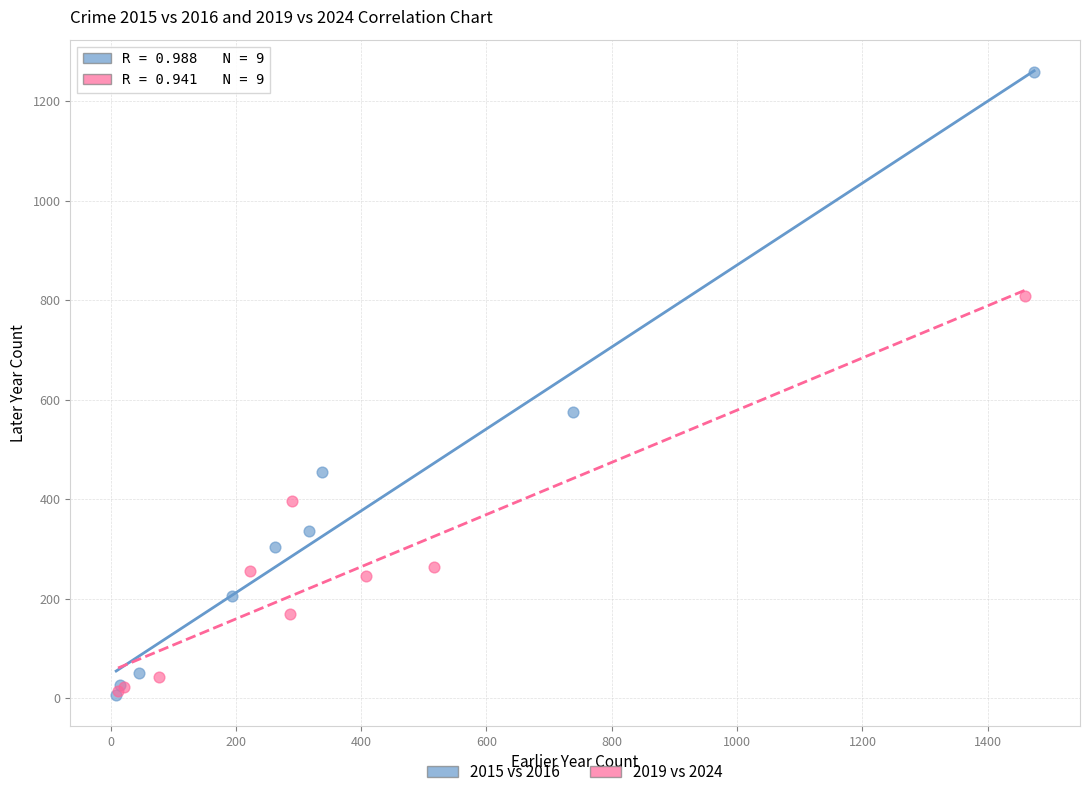

Which series reaches the maximum Y coordinate?

2015 vs 2016